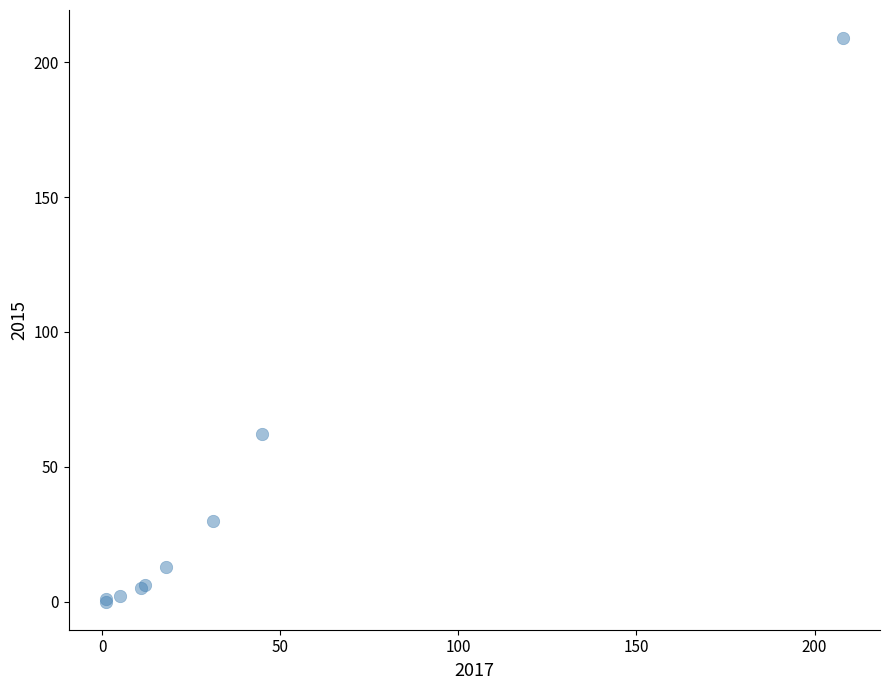

What Y value in the scatter plot is closest to 104?

62